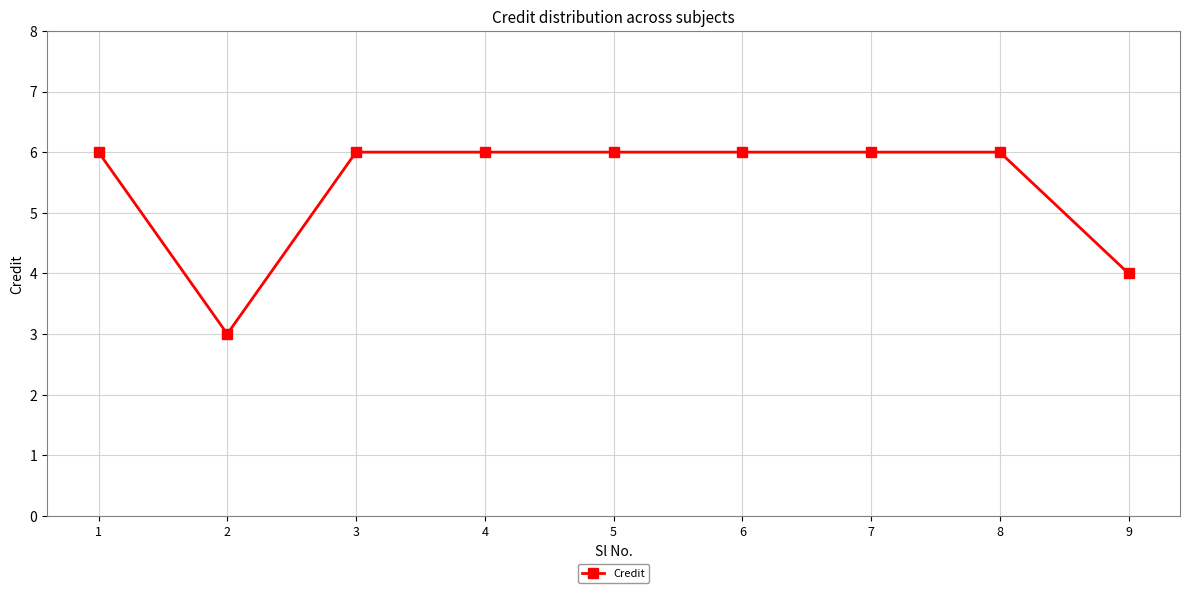

The chart shows a value of 4 at 2. True or false?

False